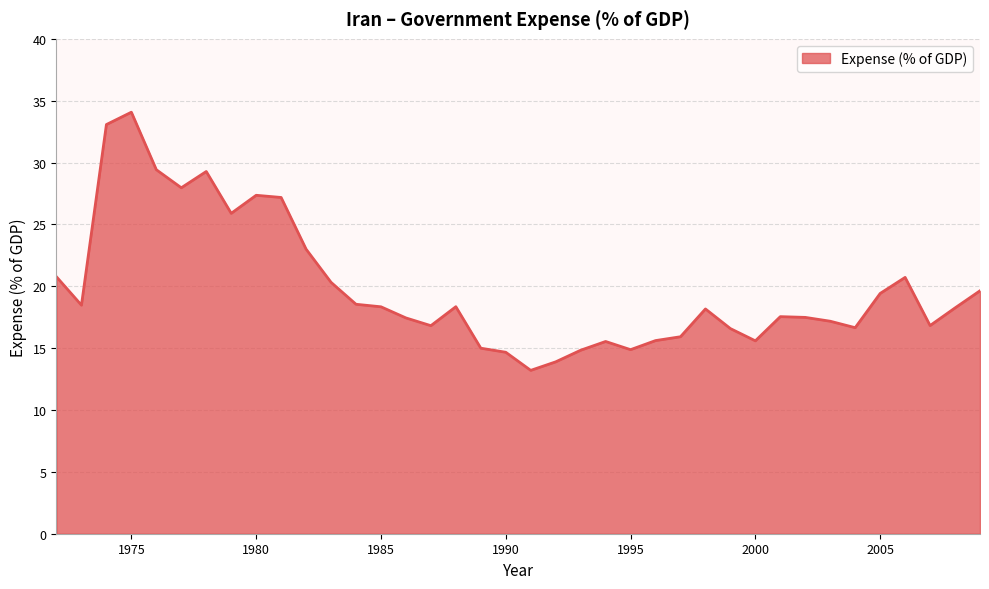

What is the difference between the maximum and minimum values?

20.9